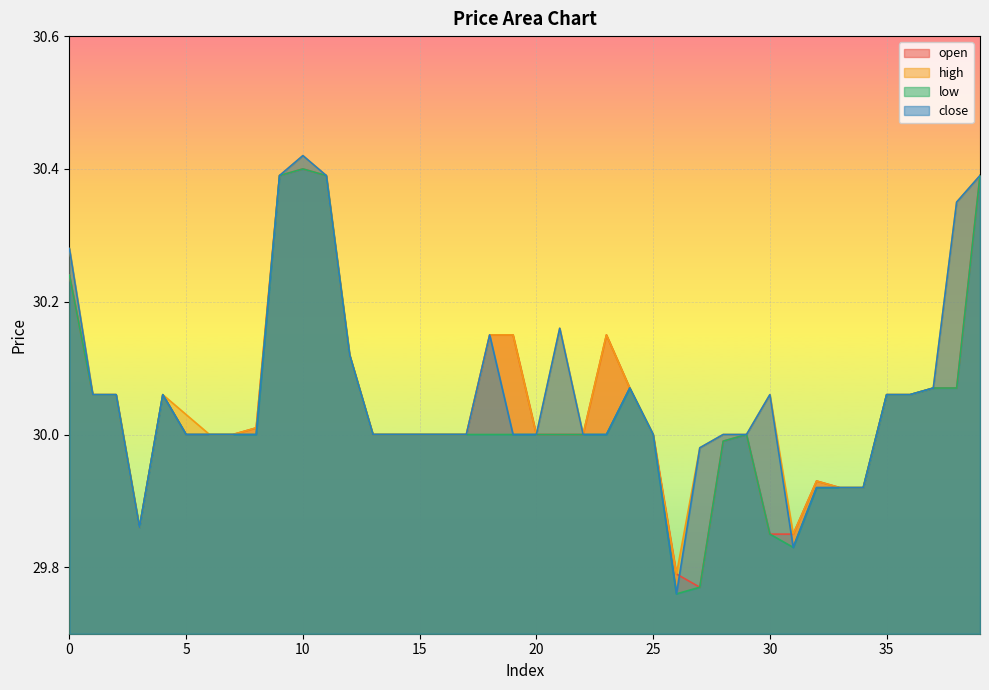

Which has a higher value, 38 or 32?

38